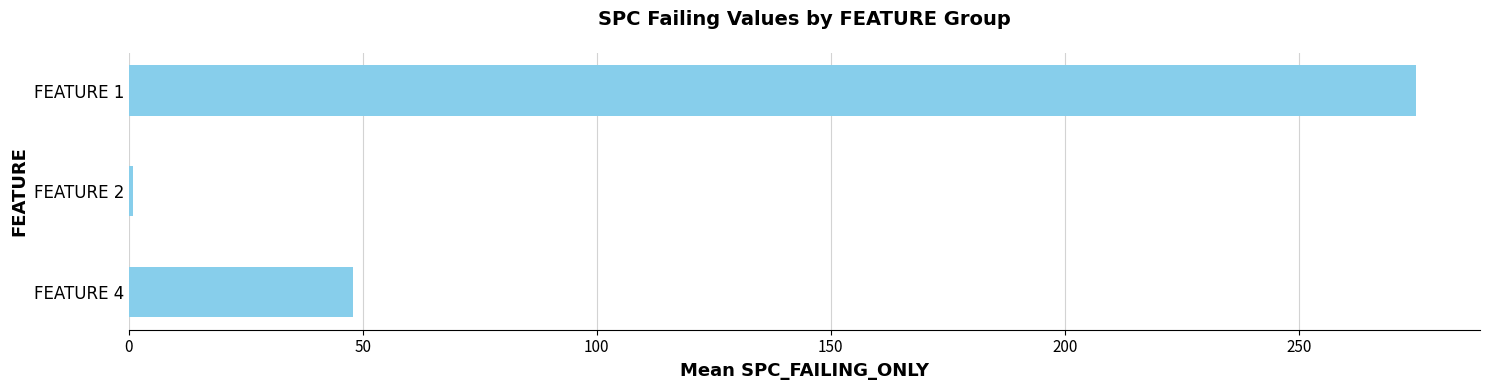

List the labels in order of value, smallest first.

FEATURE 2, FEATURE 4, FEATURE 1